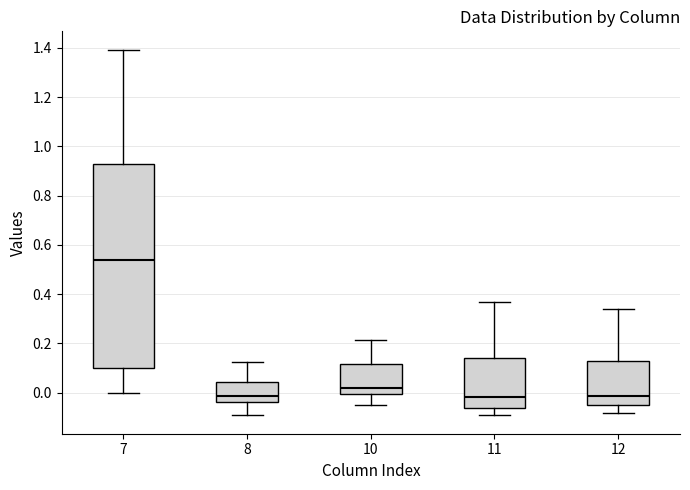

Which box is the tallest, from its lower edge to its upper edge?

7